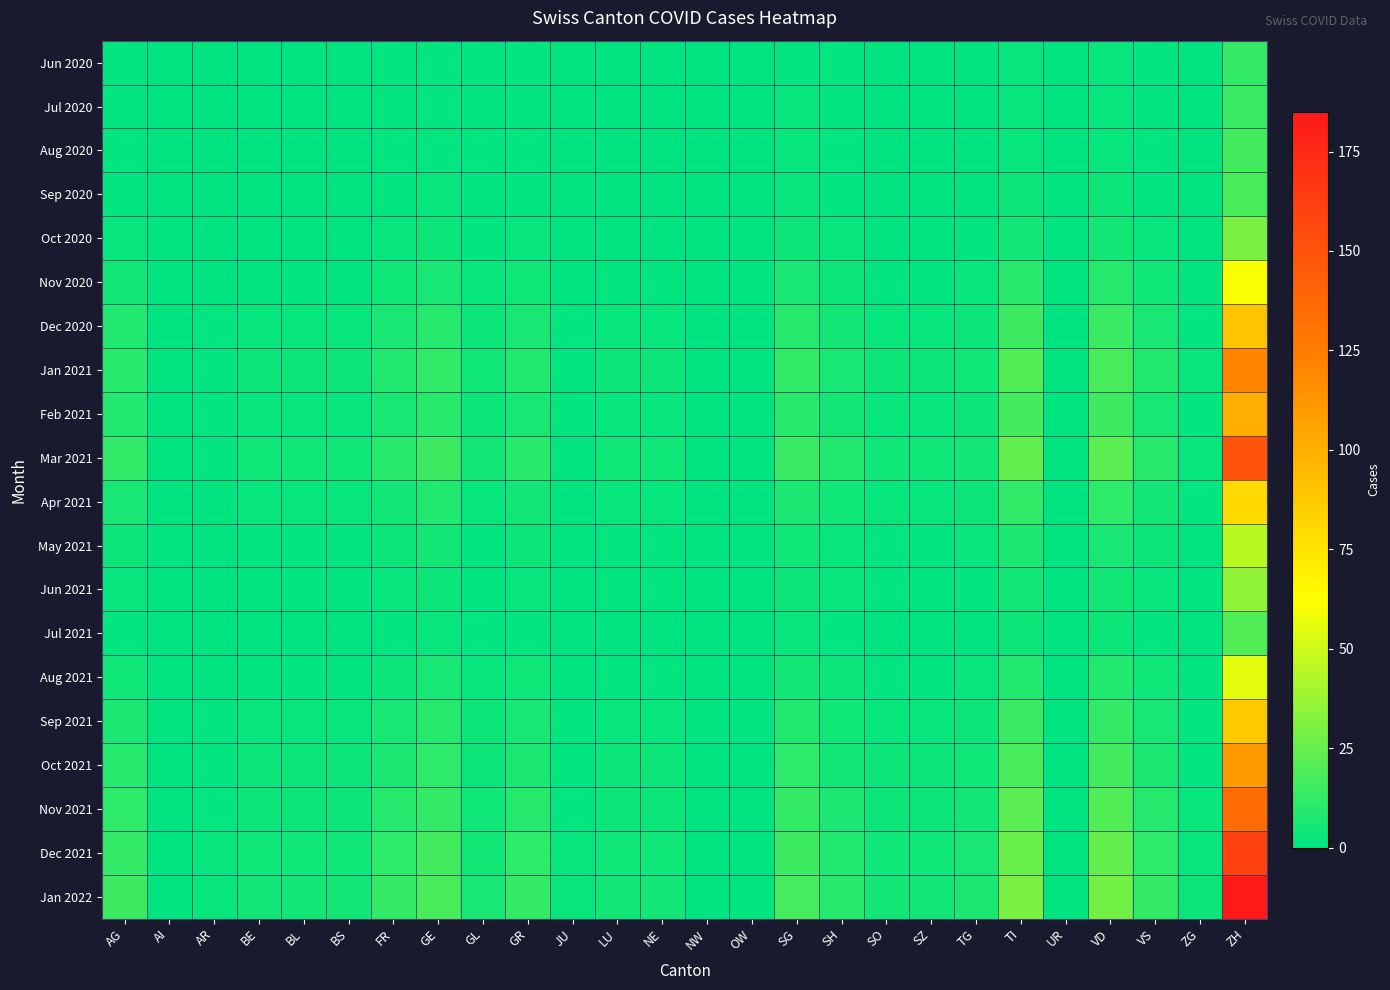

Reading left to right, transcribe all the data shown in this chart.

Jun 2020: AG=1	AI=0	AR=0	BE=0	BL=0	BS=0	FR=1	GE=1	GL=1	GR=1	JU=0	LU=0	NE=0	NW=0	OW=0	SG=1	SH=1	SO=0	SZ=0	TG=0	TI=2	UR=0	VD=2	VS=1	ZG=0	ZH=13
Jul 2020: AG=1	AI=0	AR=0	BE=0	BL=0	BS=0	FR=1	GE=1	GL=1	GR=1	JU=0	LU=0	NE=0	NW=0	OW=0	SG=2	SH=1	SO=0	SZ=0	TG=0	TI=2	UR=0	VD=2	VS=1	ZG=0	ZH=14
Aug 2020: AG=1	AI=0	AR=0	BE=0	BL=0	BS=0	FR=1	GE=1	GL=1	GR=1	JU=0	LU=0	NE=0	NW=0	OW=0	SG=2	SH=1	SO=0	SZ=0	TG=0	TI=2	UR=0	VD=2	VS=1	ZG=0	ZH=16
Sep 2020: AG=1	AI=0	AR=0	BE=0	BL=0	BS=0	FR=1	GE=2	GL=1	GR=1	JU=0	LU=0	NE=0	NW=0	OW=0	SG=2	SH=1	SO=0	SZ=0	TG=0	TI=3	UR=0	VD=3	VS=1	ZG=0	ZH=18
Oct 2020: AG=2	AI=0	AR=0	BE=0	BL=0	BS=0	FR=2	GE=3	GL=1	GR=2	JU=0	LU=0	NE=0	NW=0	OW=0	SG=3	SH=2	SO=0	SZ=0	TG=1	TI=5	UR=0	VD=5	VS=2	ZG=0	ZH=30
Nov 2020: AG=5	AI=0	AR=0	BE=1	BL=1	BS=1	FR=4	GE=6	GL=2	GR=4	JU=0	LU=1	NE=1	NW=0	OW=0	SG=6	SH=3	SO=1	SZ=1	TG=2	TI=10	UR=0	VD=9	VS=4	ZG=1	ZH=60
Dec 2020: AG=8	AI=0	AR=1	BE=2	BL=2	BS=2	FR=6	GE=9	GL=3	GR=6	JU=1	LU=2	NE=2	NW=0	OW=0	SG=9	SH=5	SO=2	SZ=2	TG=3	TI=15	UR=0	VD=14	VS=6	ZG=1	ZH=90
Jan 2021: AG=10	AI=0	AR=1	BE=3	BL=3	BS=3	FR=8	GE=12	GL=4	GR=8	JU=1	LU=3	NE=3	NW=0	OW=0	SG=12	SH=6	SO=3	SZ=3	TG=4	TI=20	UR=0	VD=18	VS=8	ZG=2	ZH=120
Feb 2021: AG=8	AI=0	AR=1	BE=2	BL=2	BS=2	FR=6	GE=10	GL=3	GR=6	JU=1	LU=2	NE=2	NW=0	OW=0	SG=10	SH=5	SO=2	SZ=2	TG=3	TI=16	UR=0	VD=15	VS=6	ZG=1	ZH=100
Mar 2021: AG=12	AI=0	AR=1	BE=4	BL=4	BS=4	FR=10	GE=15	GL=5	GR=10	JU=1	LU=4	NE=4	NW=0	OW=0	SG=14	SH=8	SO=4	SZ=4	TG=5	TI=24	UR=0	VD=22	VS=10	ZG=2	ZH=150
Apr 2021: AG=6	AI=0	AR=0	BE=2	BL=2	BS=2	FR=5	GE=8	GL=2	GR=5	JU=0	LU=2	NE=2	NW=0	OW=0	SG=7	SH=4	SO=2	SZ=2	TG=3	TI=12	UR=0	VD=11	VS=5	ZG=1	ZH=80
May 2021: AG=3	AI=0	AR=0	BE=1	BL=1	BS=1	FR=3	GE=5	GL=1	GR=3	JU=0	LU=1	NE=1	NW=0	OW=0	SG=4	SH=2	SO=1	SZ=1	TG=2	TI=7	UR=0	VD=6	VS=3	ZG=0	ZH=45
Jun 2021: AG=2	AI=0	AR=0	BE=1	BL=1	BS=1	FR=2	GE=3	GL=1	GR=2	JU=0	LU=1	NE=1	NW=0	OW=0	SG=3	SH=2	SO=1	SZ=1	TG=1	TI=5	UR=0	VD=5	VS=2	ZG=0	ZH=35
Jul 2021: AG=1	AI=0	AR=0	BE=0	BL=0	BS=0	FR=1	GE=2	GL=1	GR=1	JU=0	LU=0	NE=0	NW=0	OW=0	SG=2	SH=1	SO=0	SZ=0	TG=0	TI=3	UR=0	VD=3	VS=1	ZG=0	ZH=20
Aug 2021: AG=4	AI=0	AR=0	BE=1	BL=1	BS=1	FR=3	GE=6	GL=2	GR=4	JU=0	LU=1	NE=1	NW=0	OW=0	SG=5	SH=3	SO=1	SZ=1	TG=2	TI=8	UR=0	VD=8	VS=4	ZG=1	ZH=55
Sep 2021: AG=7	AI=0	AR=1	BE=2	BL=2	BS=2	FR=6	GE=9	GL=3	GR=6	JU=1	LU=2	NE=2	NW=0	OW=0	SG=8	SH=4	SO=2	SZ=2	TG=3	TI=14	UR=0	VD=13	VS=6	ZG=1	ZH=88
Oct 2021: AG=9	AI=0	AR=1	BE=3	BL=3	BS=3	FR=7	GE=11	GL=3	GR=7	JU=1	LU=3	NE=3	NW=0	OW=0	SG=11	SH=5	SO=3	SZ=3	TG=4	TI=18	UR=0	VD=16	VS=7	ZG=1	ZH=110
Nov 2021: AG=11	AI=0	AR=1	BE=3	BL=3	BS=3	FR=9	GE=13	GL=4	GR=9	JU=1	LU=3	NE=3	NW=0	OW=0	SG=13	SH=7	SO=3	SZ=3	TG=5	TI=22	UR=0	VD=20	VS=9	ZG=2	ZH=135
Dec 2021: AG=13	AI=0	AR=2	BE=4	BL=4	BS=4	FR=11	GE=16	GL=5	GR=11	JU=2	LU=4	NE=4	NW=0	OW=0	SG=15	SH=8	SO=4	SZ=4	TG=6	TI=26	UR=0	VD=24	VS=11	ZG=2	ZH=160
Jan 2022: AG=15	AI=0	AR=2	BE=5	BL=5	BS=5	FR=13	GE=18	GL=6	GR=13	JU=2	LU=5	NE=5	NW=0	OW=1	SG=17	SH=9	SO=5	SZ=5	TG=7	TI=30	UR=0	VD=28	VS=13	ZG=3	ZH=185